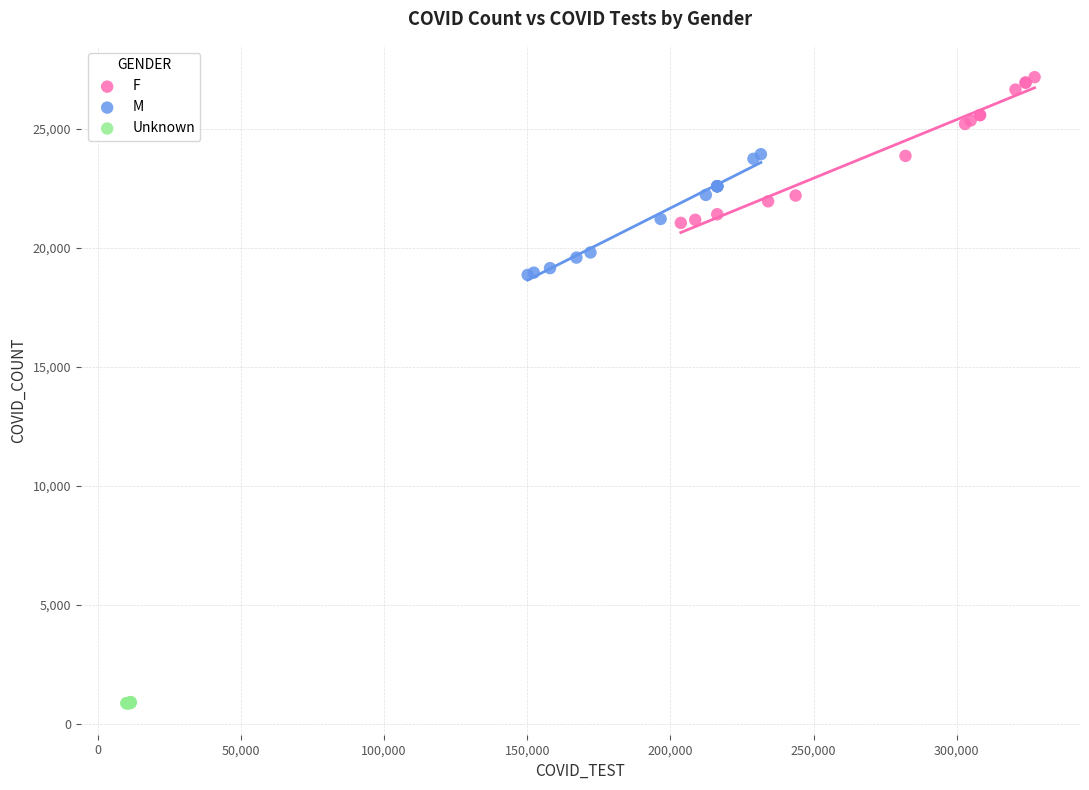

Which series reaches the maximum Y coordinate?

F